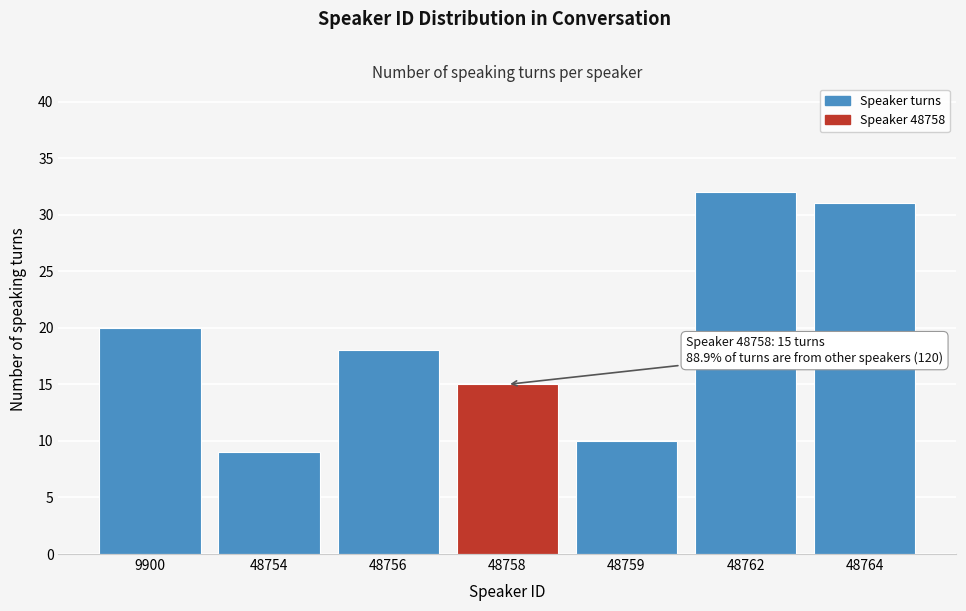

Reading left to right, list all the values displayed in this chart.

20	9	18	15	10	32	31